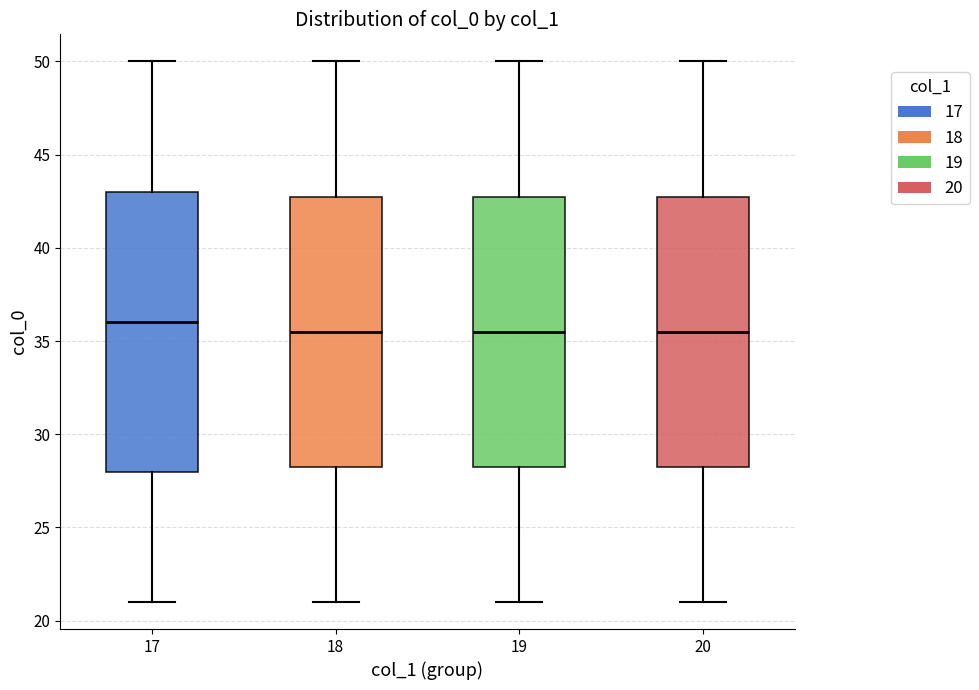

Reading left to right, read every box against the y-axis: the position of its median line, the range the box covers, and the ends of its whiskers. The values are not printed on the chart, so give them approximately, as read against the axis.

17: median 36.0, box 28.0 to 43.0, whiskers 21.0 to 50.0
18: median 35.5, box 28.5 to 43.0, whiskers 21.0 to 50.0
19: median 35.5, box 28.5 to 43.0, whiskers 21.0 to 50.0
20: median 35.5, box 28.5 to 43.0, whiskers 21.0 to 50.0